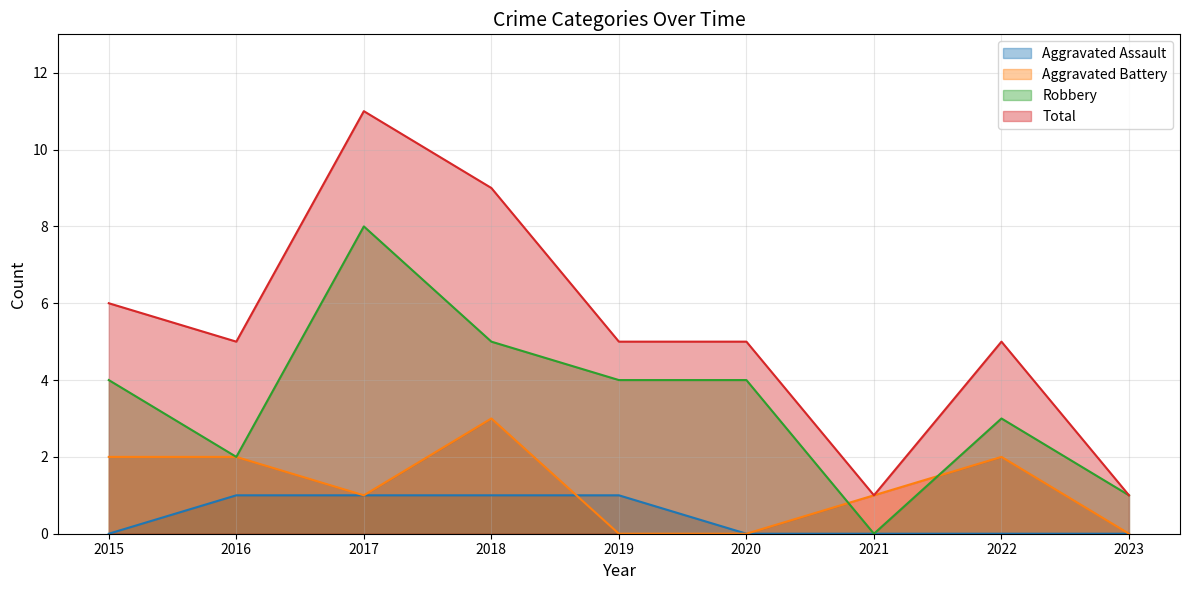

How many data points in Aggravated Assault are above 0?

4